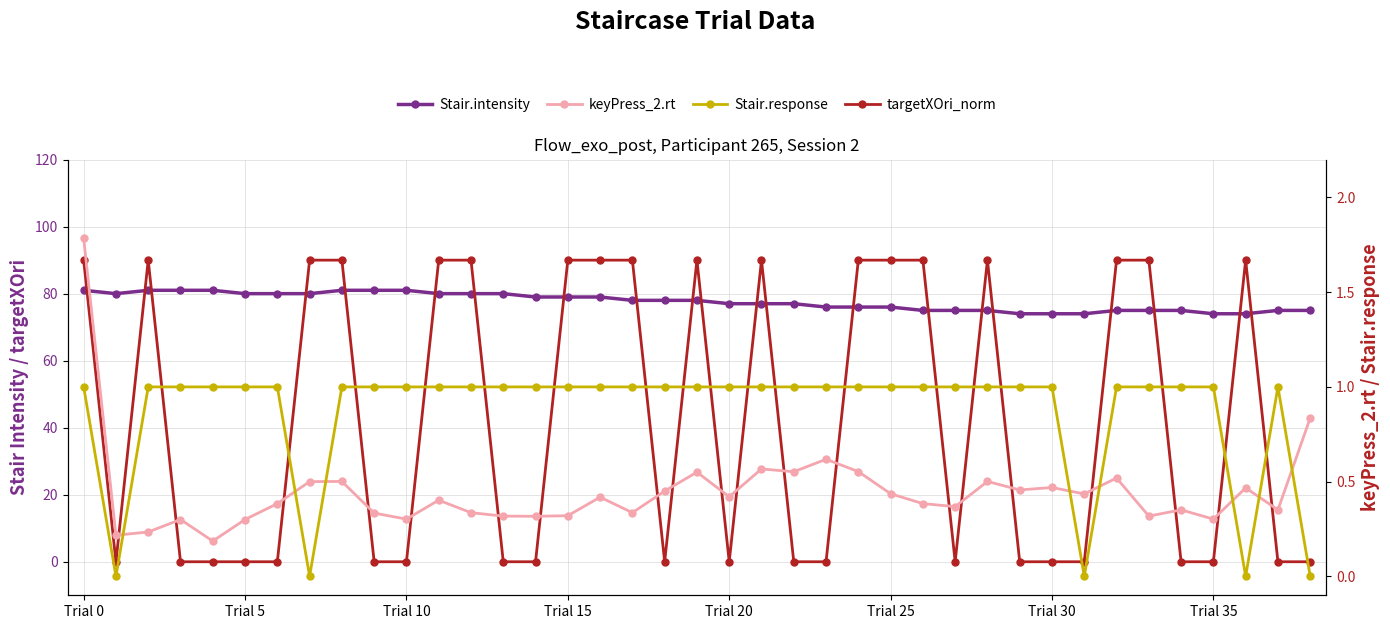

What is the label of the 33rd point from the left?

32